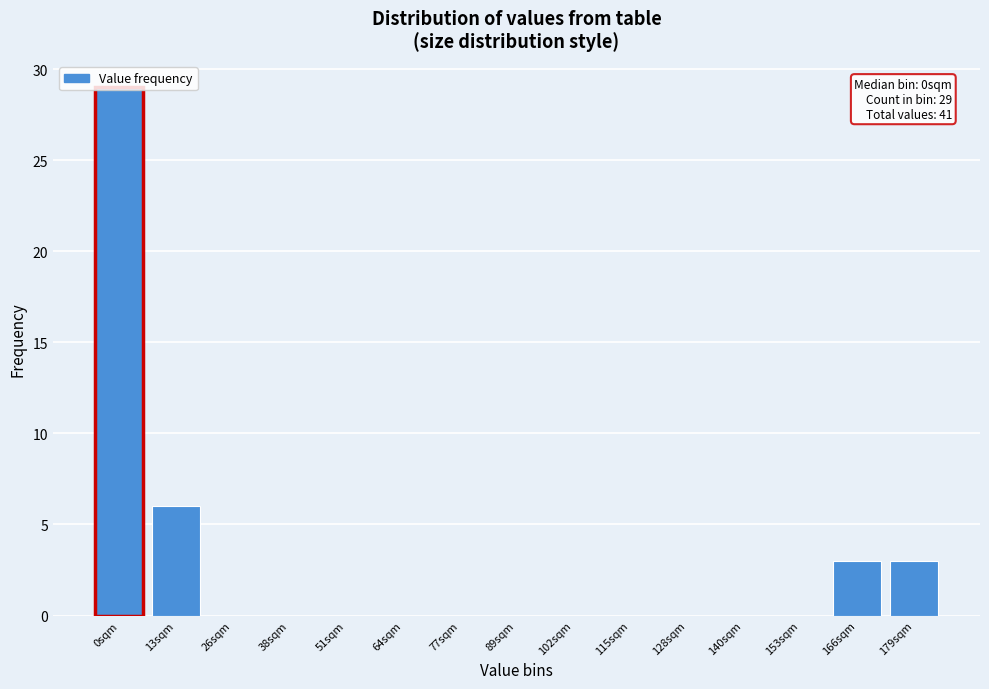

The value at 166sqm is 5. True or false?

False